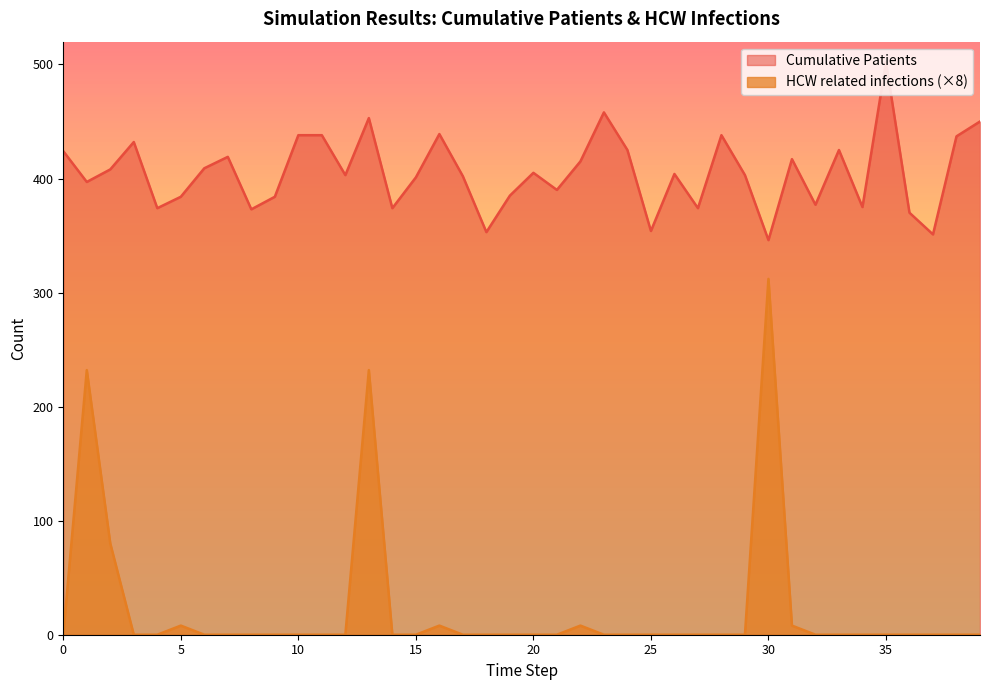

Reading left to right, what are all the values shown in this chart?

Cumulative Patients: 424	397	408	432	374	384	409	419	373	384	438	438	403	453	374	401	439	402	353	385	405	390	415	458	425	354	404	374	438	403	346	417	377	425	375	502	370	351	437	450
HCW related infections: 0	232	80	0	0	8	0	0	0	0	0	0	0	232	0	0	8	0	0	0	0	0	8	0	0	0	0	0	0	0	312	8	0	0	0	0	0	0	0	0